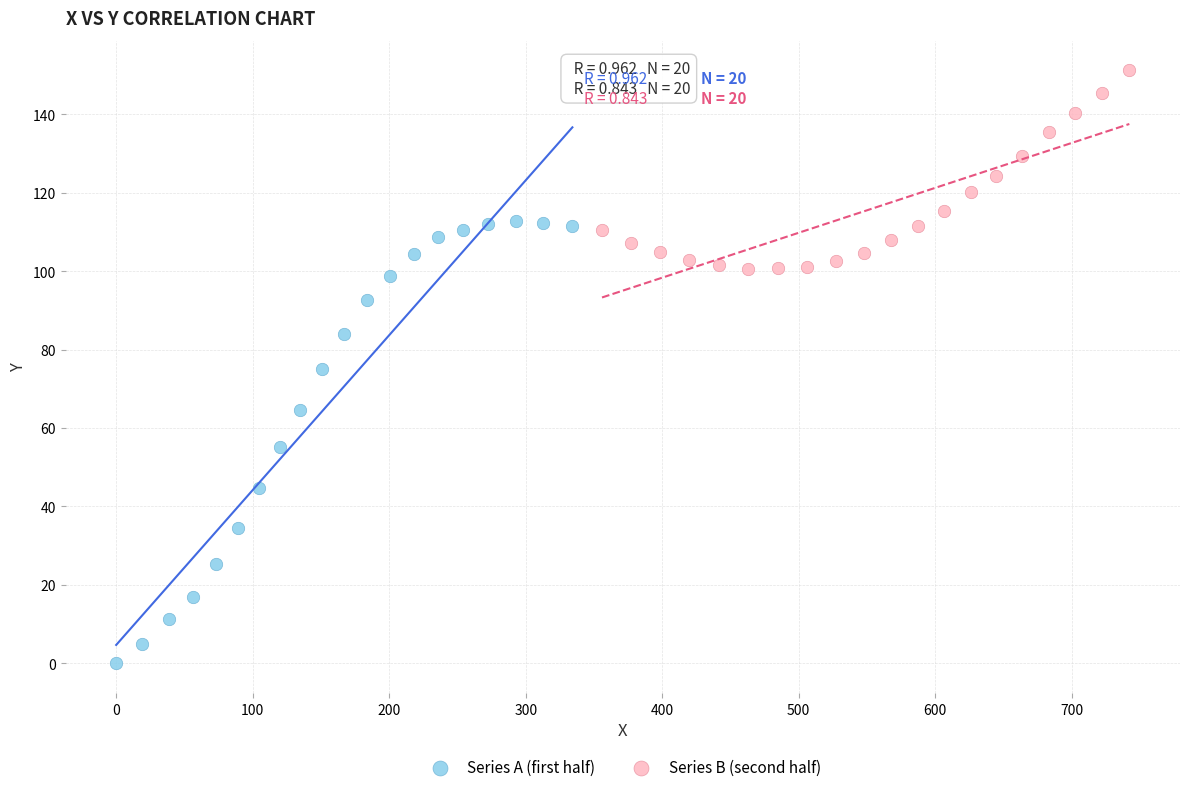

Which series reaches the minimum Y coordinate?

Series A (first half)